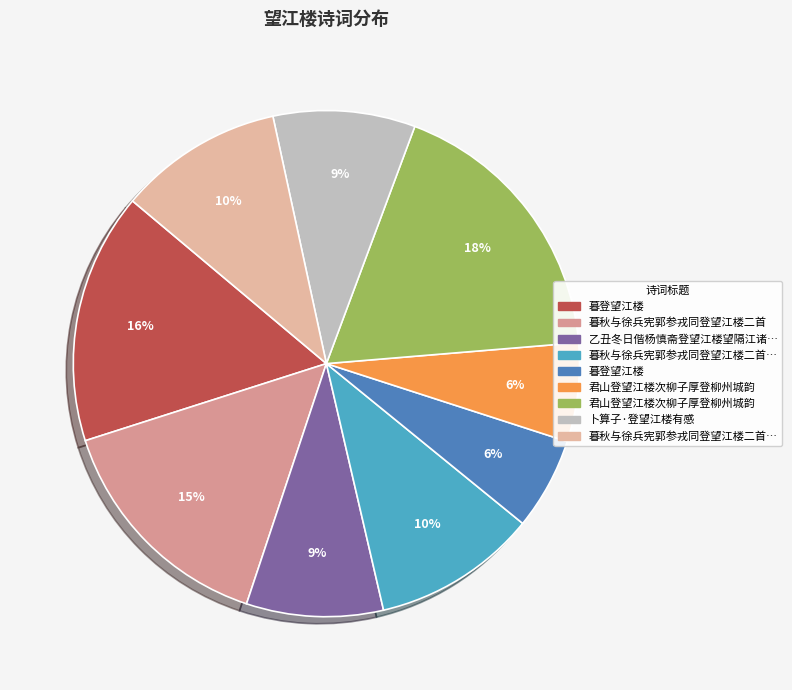

How many slices are in this pie chart?

9